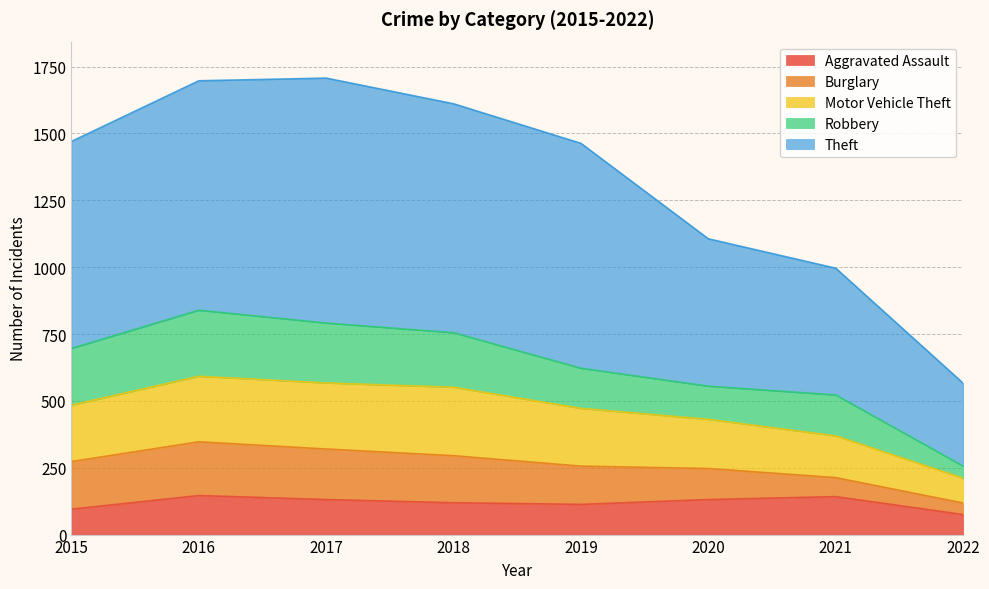

What is the maximum value shown in the chart?

1707